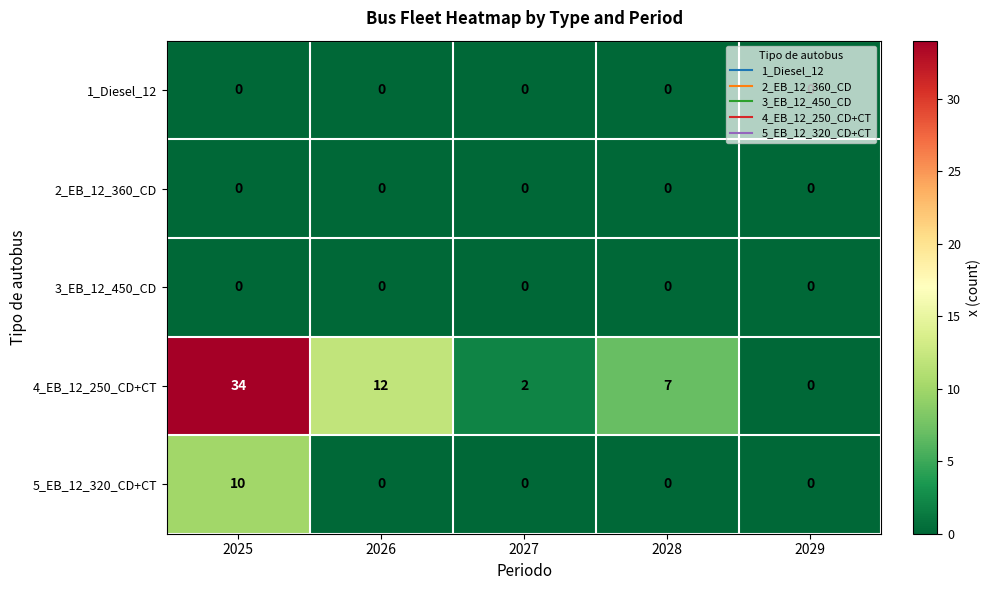

Is it true that 5_EB_12_320_CD+CT equals 0 at 2026?

True